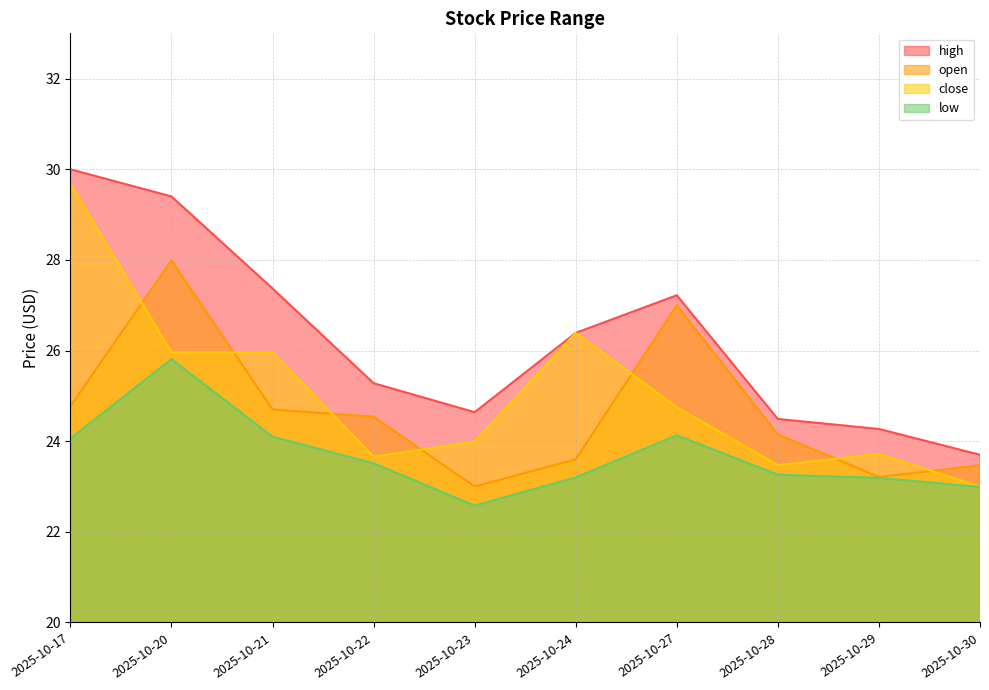

What is the maximum value shown in the chart?

30.0